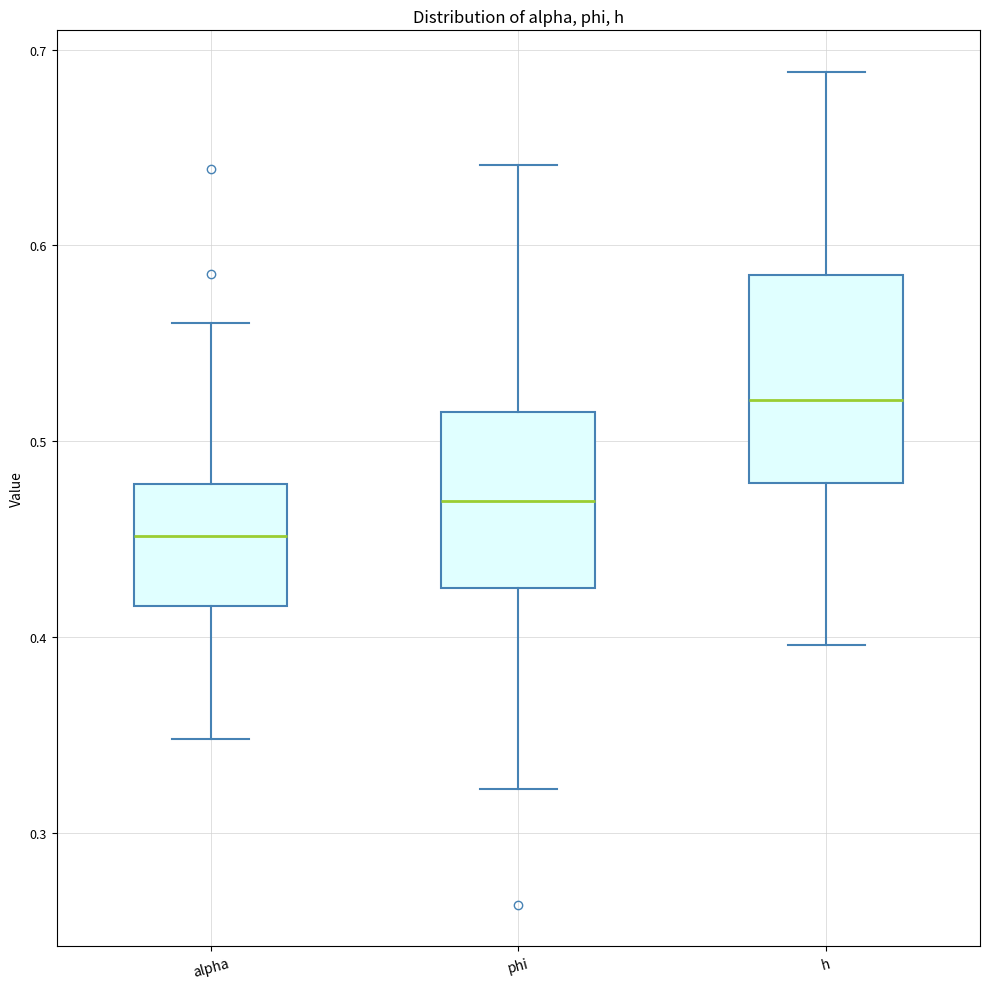

Reading left to right, read every box against the y-axis: the position of its median line, the range the box covers, and the ends of its whiskers. The values are not printed on the chart, so give them approximately, as read against the axis.

alpha: median 0.45, box 0.42 to 0.48, whiskers 0.35 to 0.56
phi: median 0.47, box 0.43 to 0.52, whiskers 0.32 to 0.64
h: median 0.52, box 0.48 to 0.58, whiskers 0.40 to 0.69